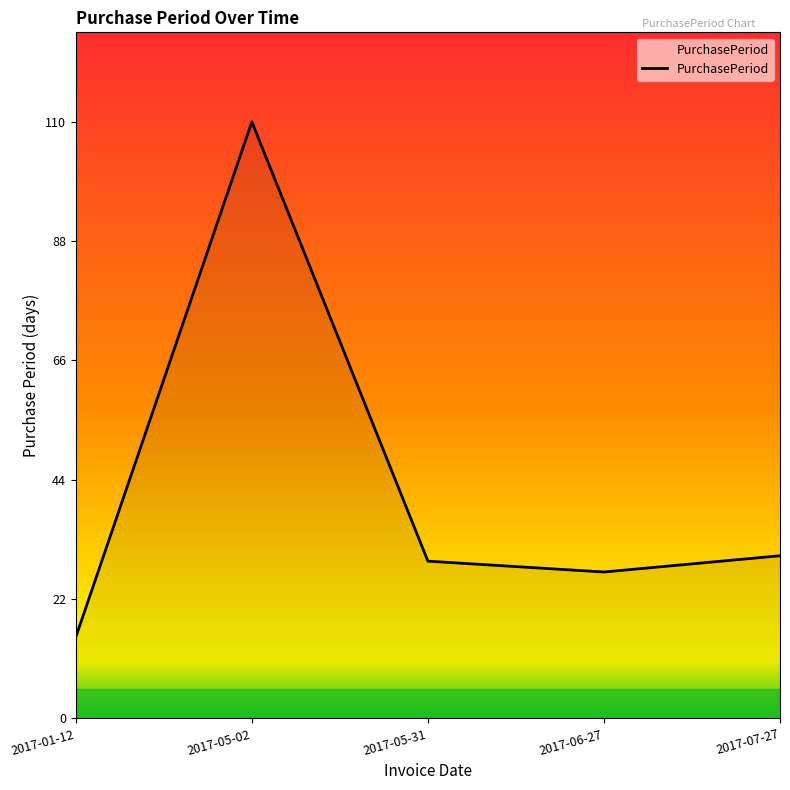

True or false: the data has more than 2 interior local peaks.

False